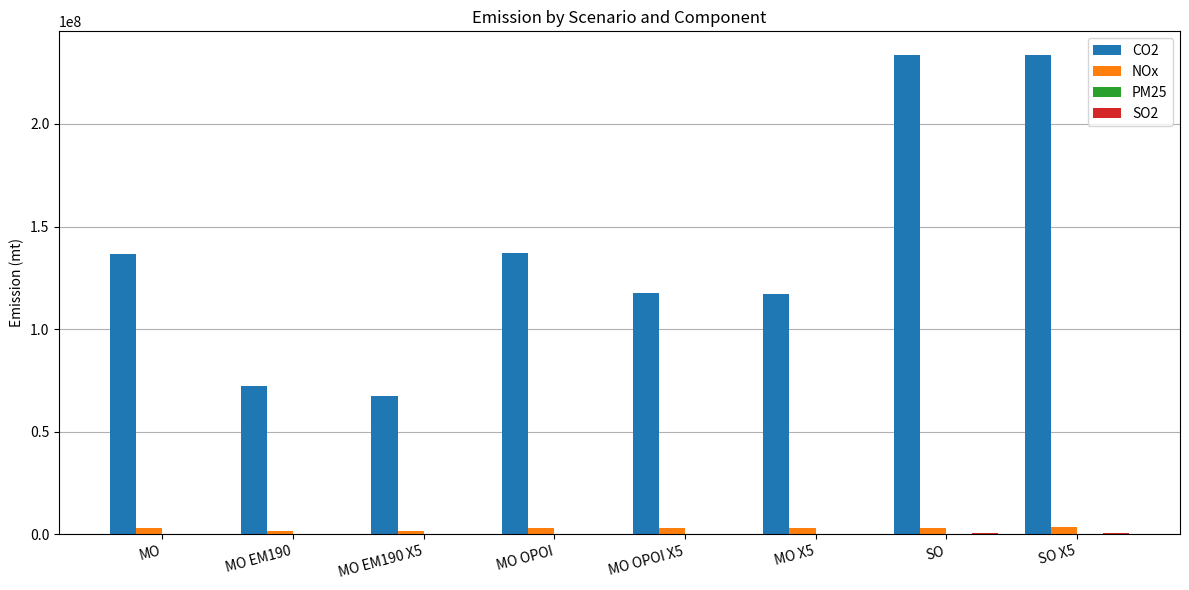

What is the maximum value shown in the chart?

233421988.2